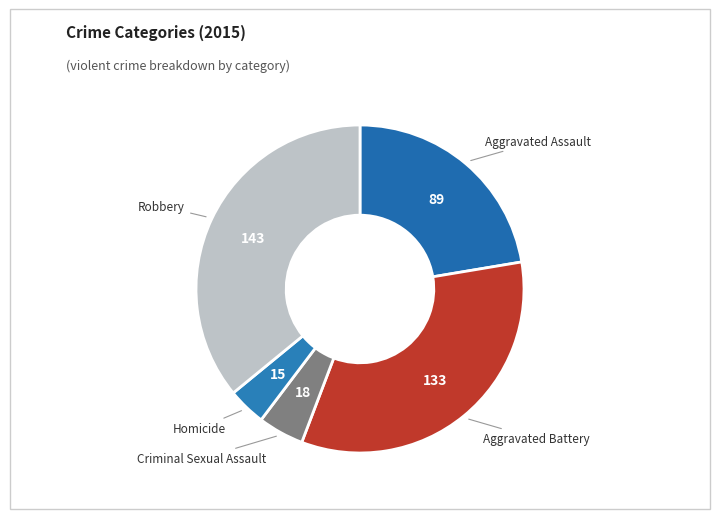

Count the number of slices in the pie.

5